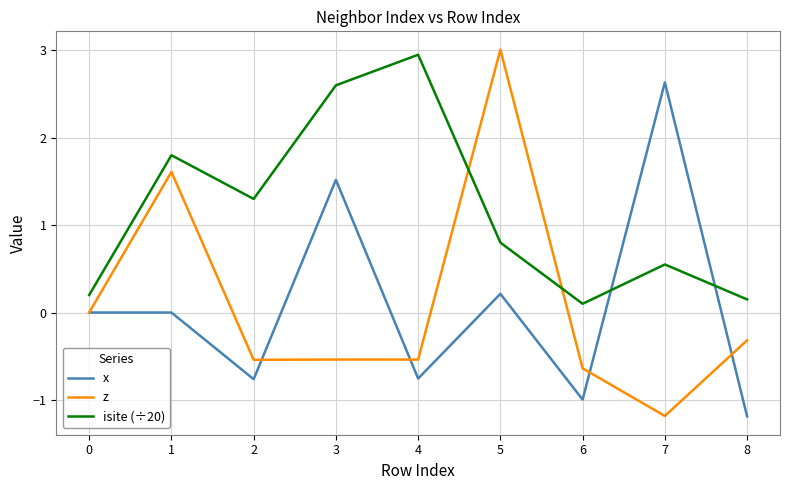

Is the value of isite (÷20) at 2 greater than the value of z at 8?

Yes